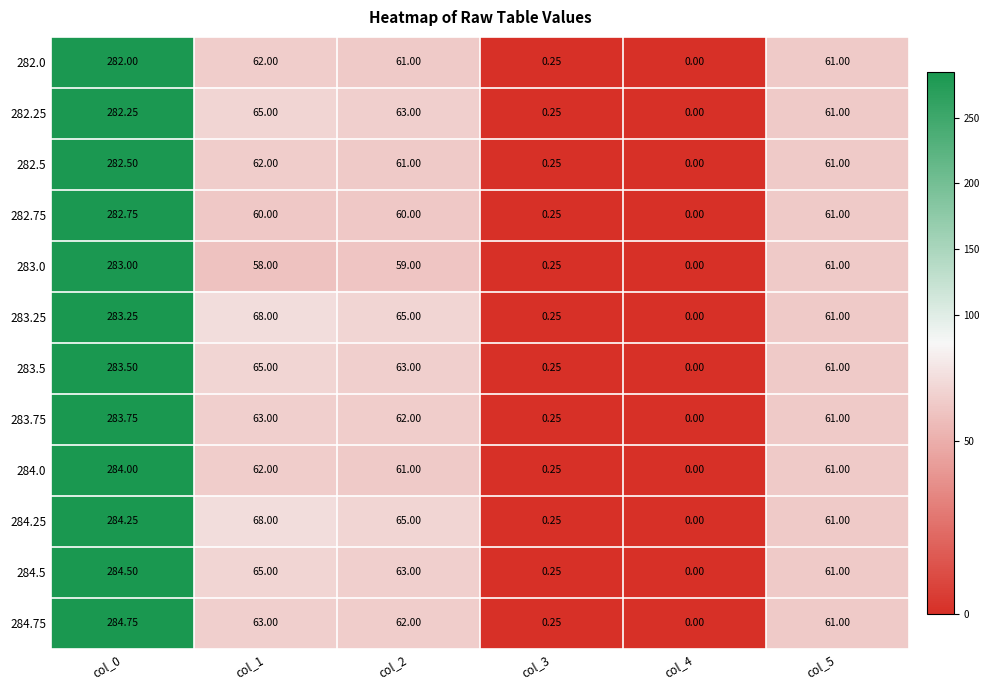

Is the value of 283.75 at col_5 greater than the value of 282.25 at col_2?

No